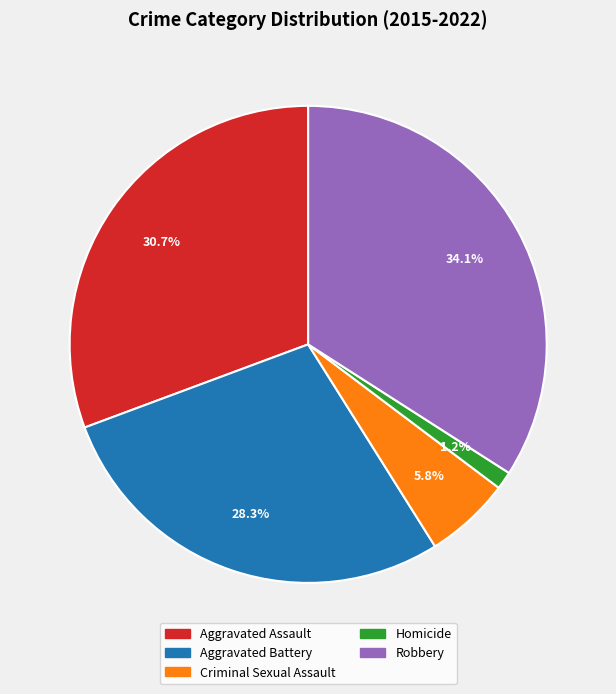

Which slice is the smallest?

Homicide